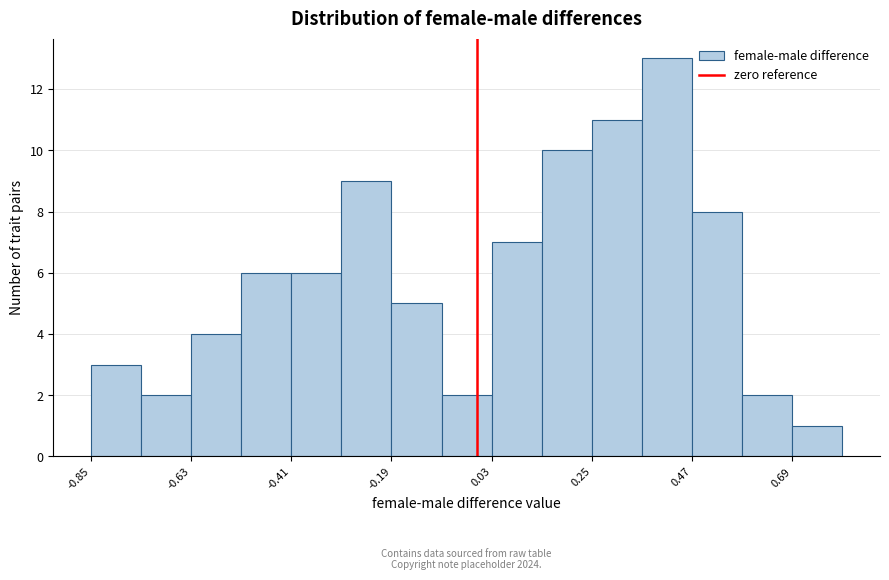

Around what value on the x-axis is the tallest bar? Give the approximate position of its centre, as read against the axis.

0.40